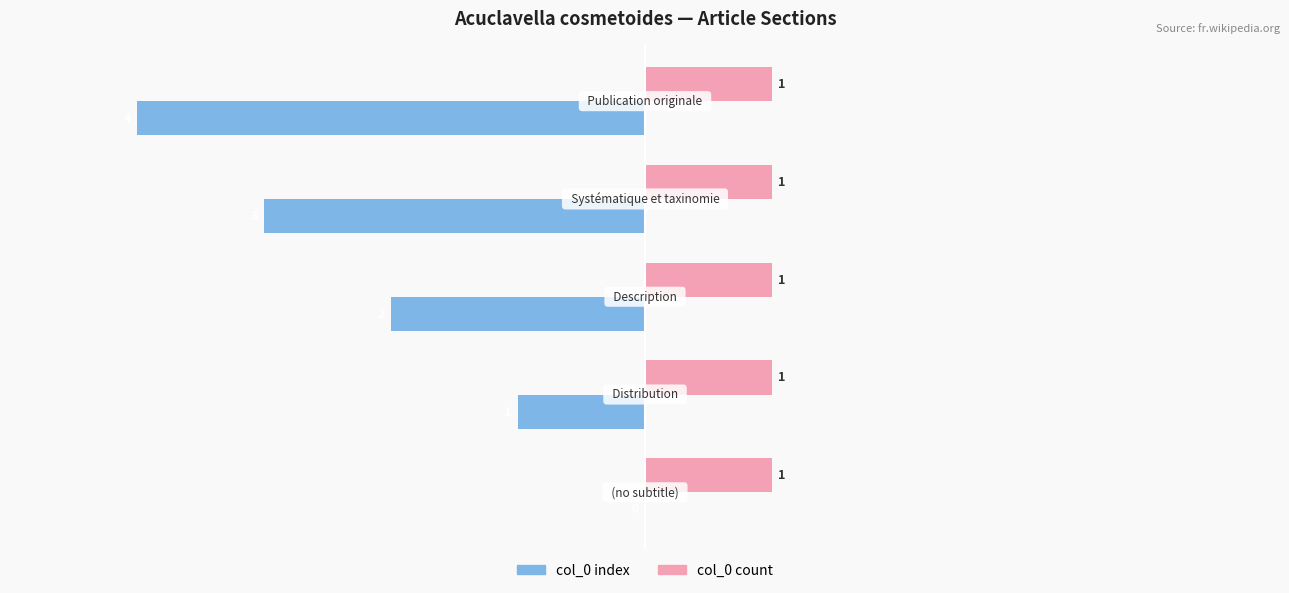

Which series has the largest total across all categories?

col_0 count